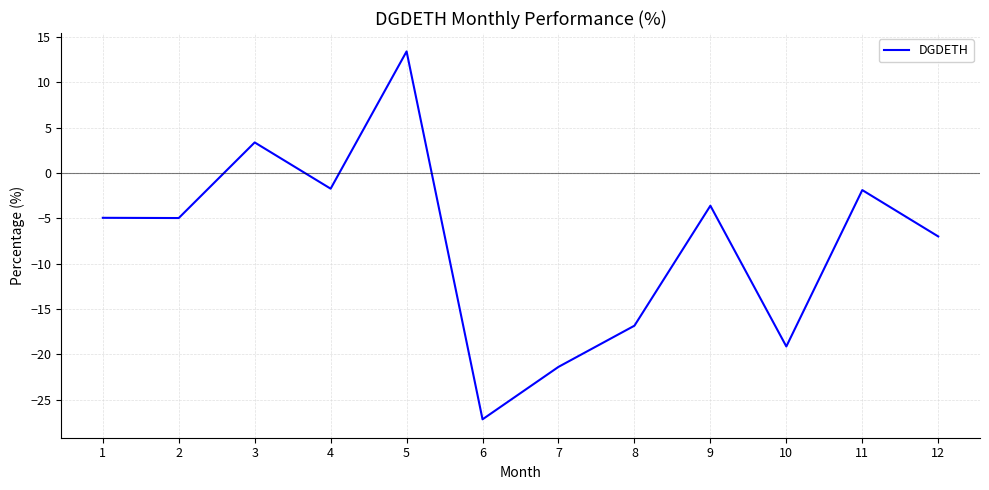

What is the approximate value at 11?

-1.9